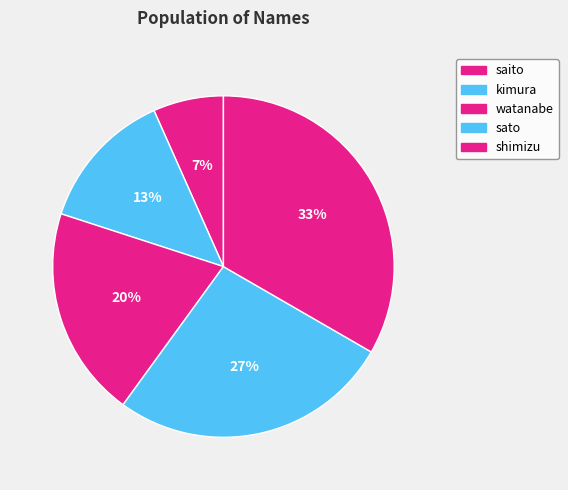

To the nearest percent, what is the average slice percentage?

20%